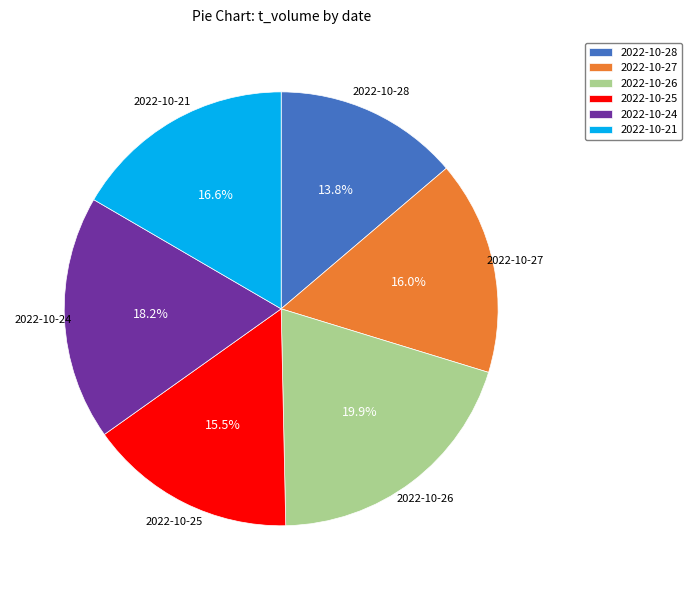

Which has a higher value, 2022-10-26 or 2022-10-27?

2022-10-26